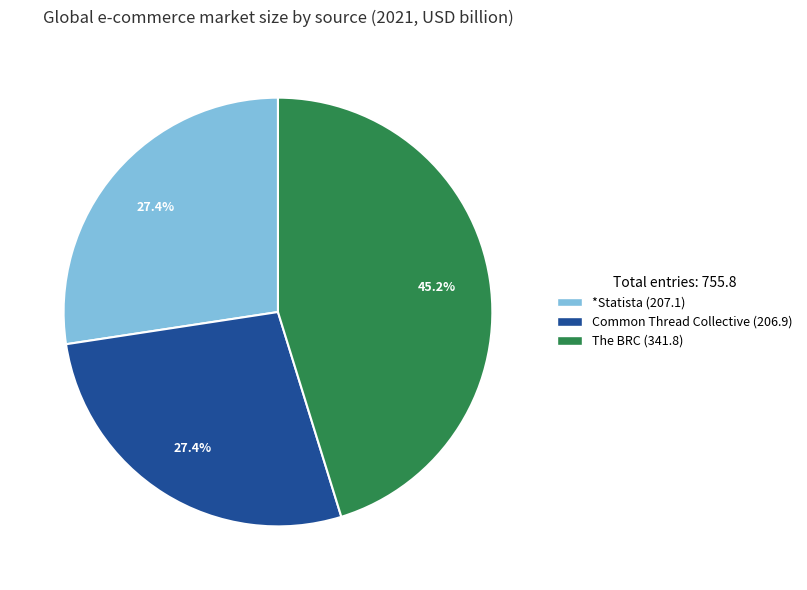

What is the largest slice in the pie chart?

The BRC